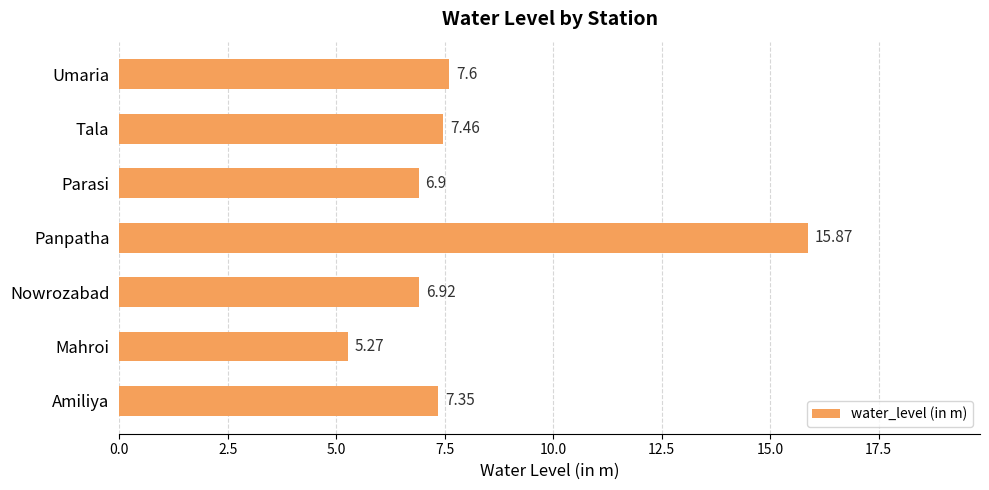

List the labels in order of value, largest first.

Panpatha, Umaria, Tala, Amiliya, Nowrozabad, Parasi, Mahroi